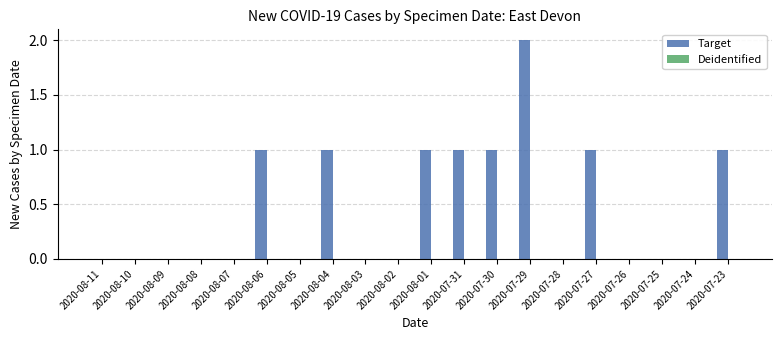

True or false: the data shows -1 at 2020-07-24.

False